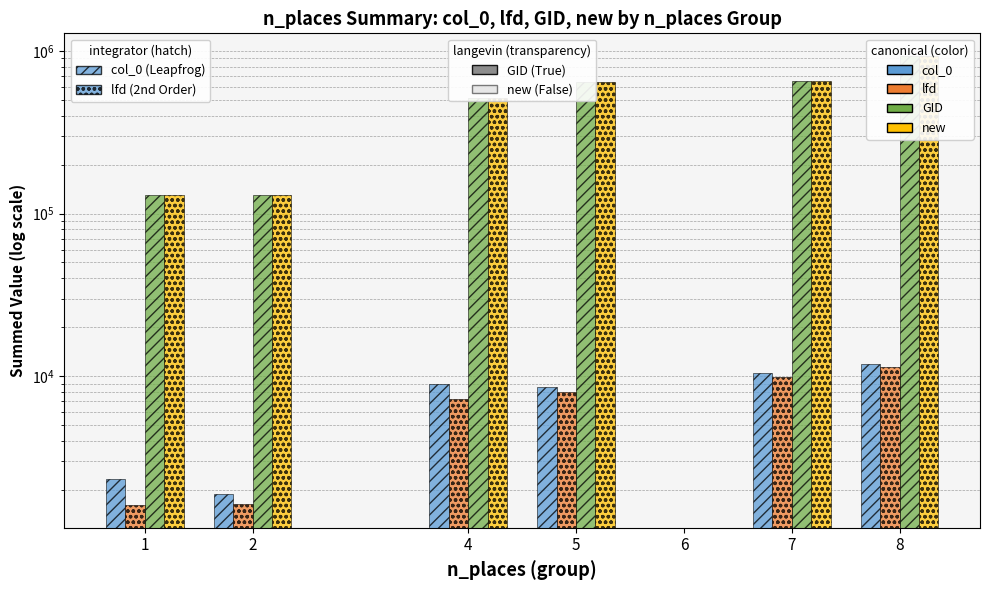

What are all the series names shown in the legend?

col_0, lfd, GID, new